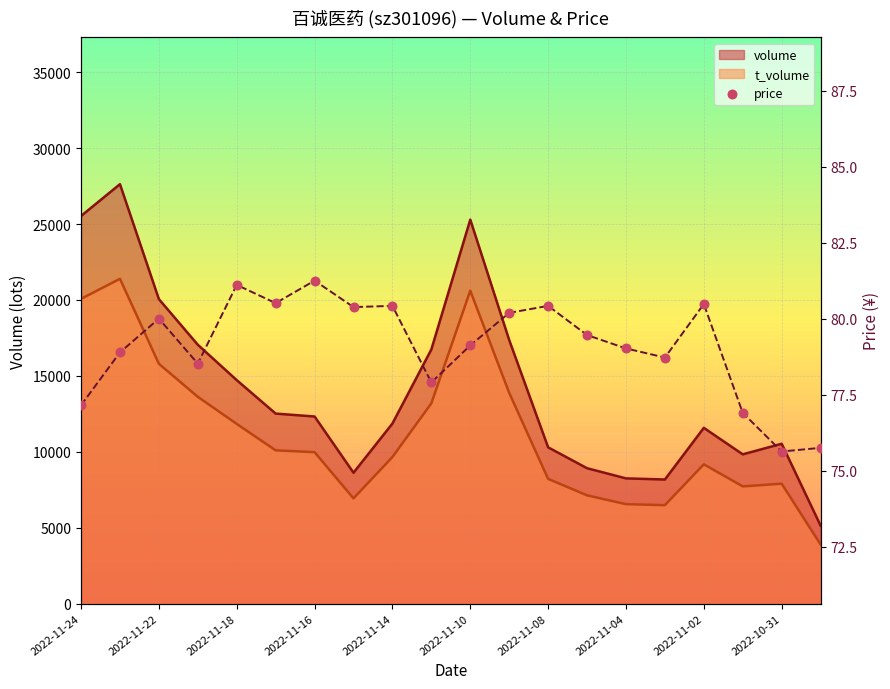

Between 17 and 2022-11-24, which is larger?

2022-11-24